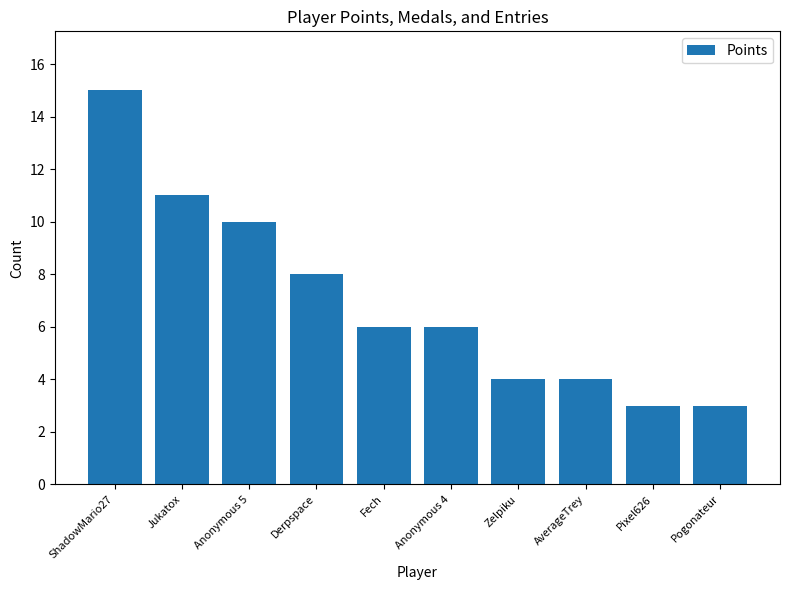

Does the chart contain stacked bars?

No